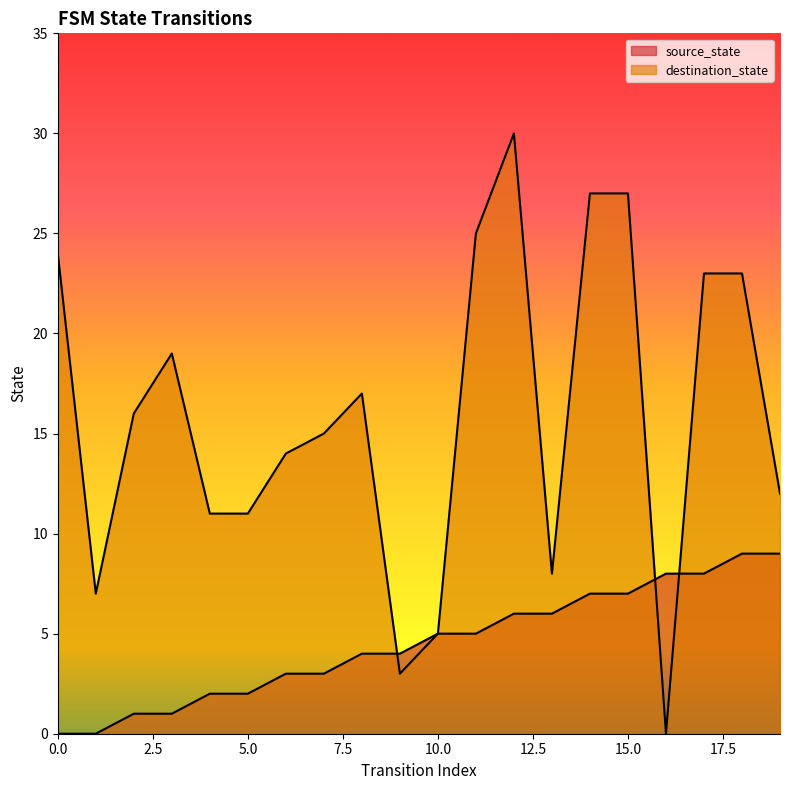

At which category does destination_state reach its first local valley?

1